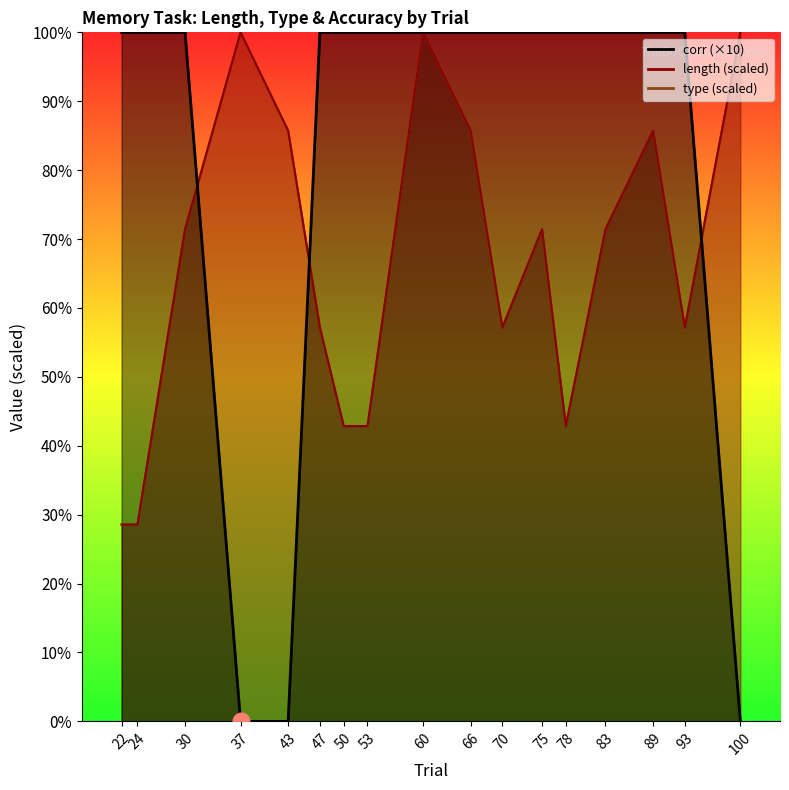

What is the maximum value shown in the chart?

10.0